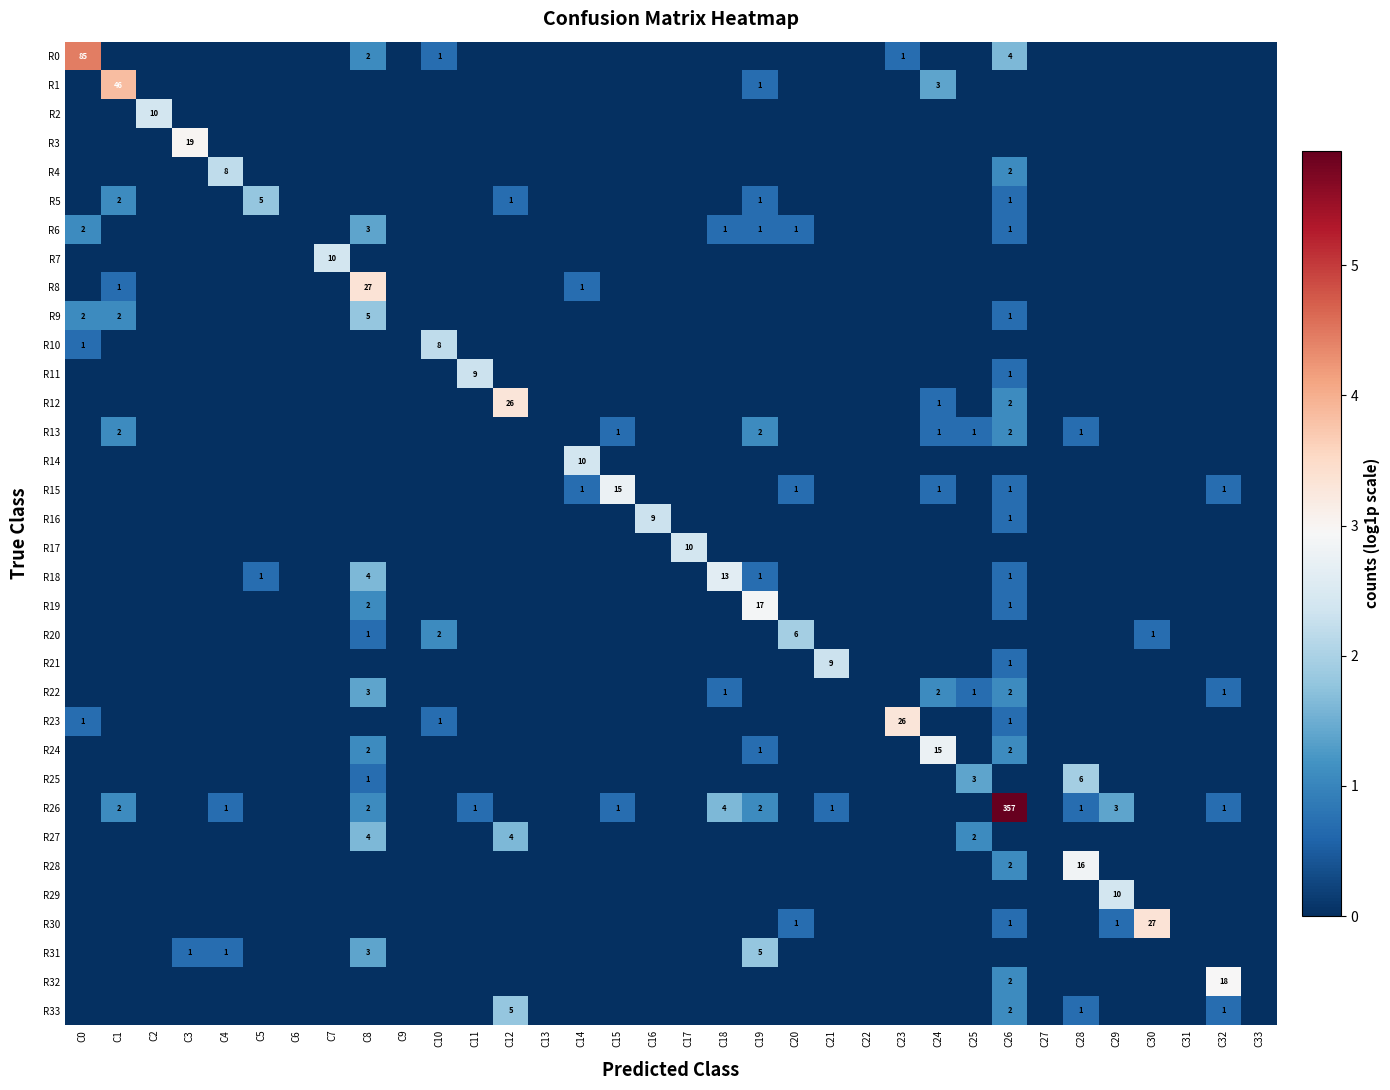

How many data points in R10 are above 0?

2